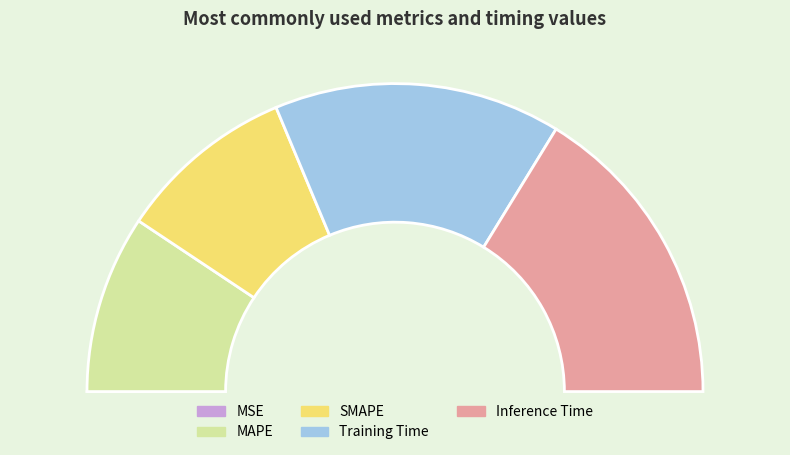

Is there any slice that represents more than half of the pie?

No